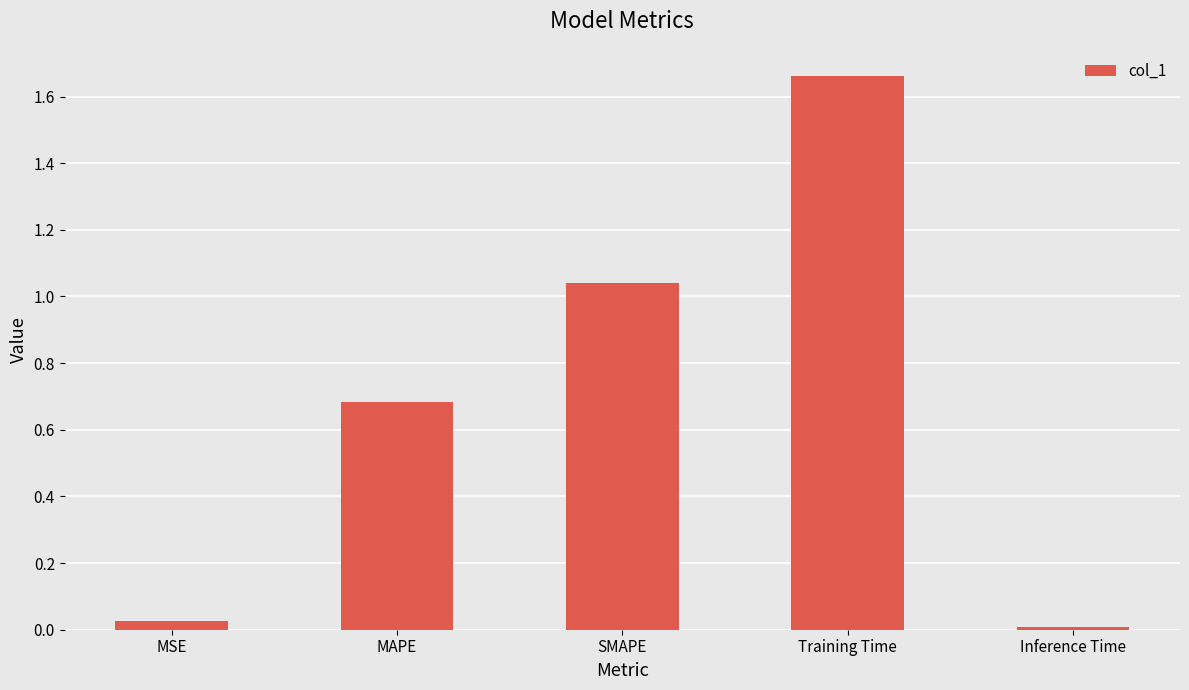

Which category has the highest value across all series?

Training Time